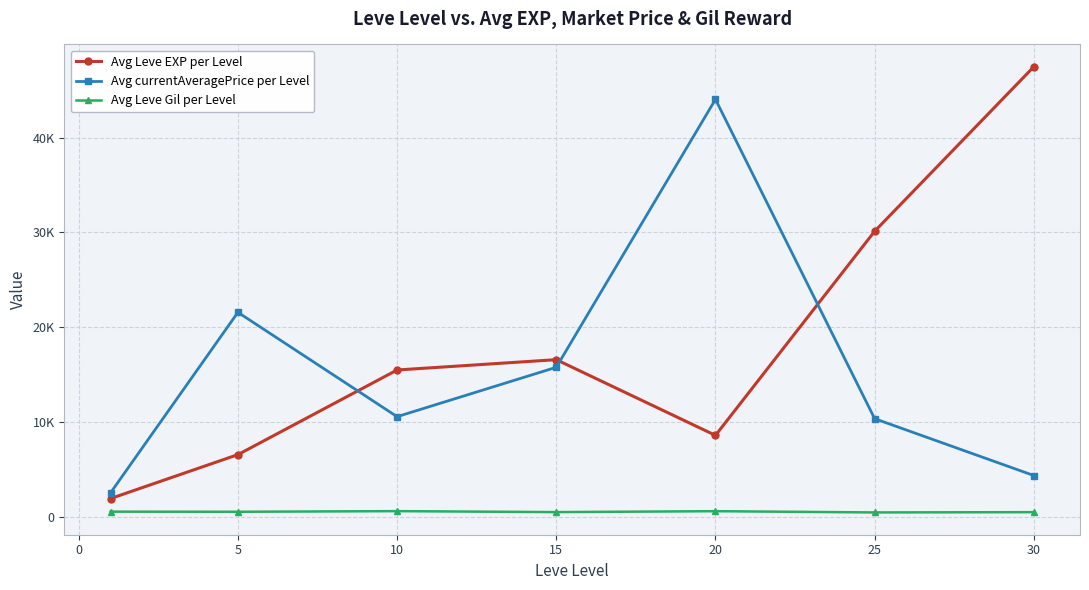

What are all the series names shown in the legend?

Avg Leve EXP per Level, Avg currentAveragePrice per Level, Avg Leve Gil per Level